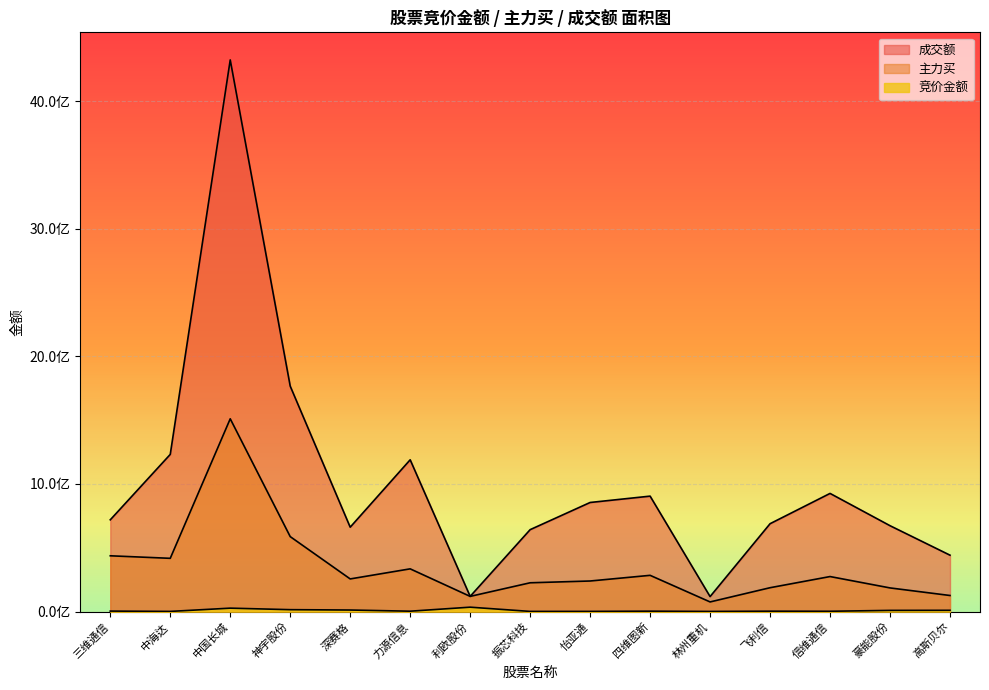

At which label does 竞价金额 reach its minimum?

林州重机